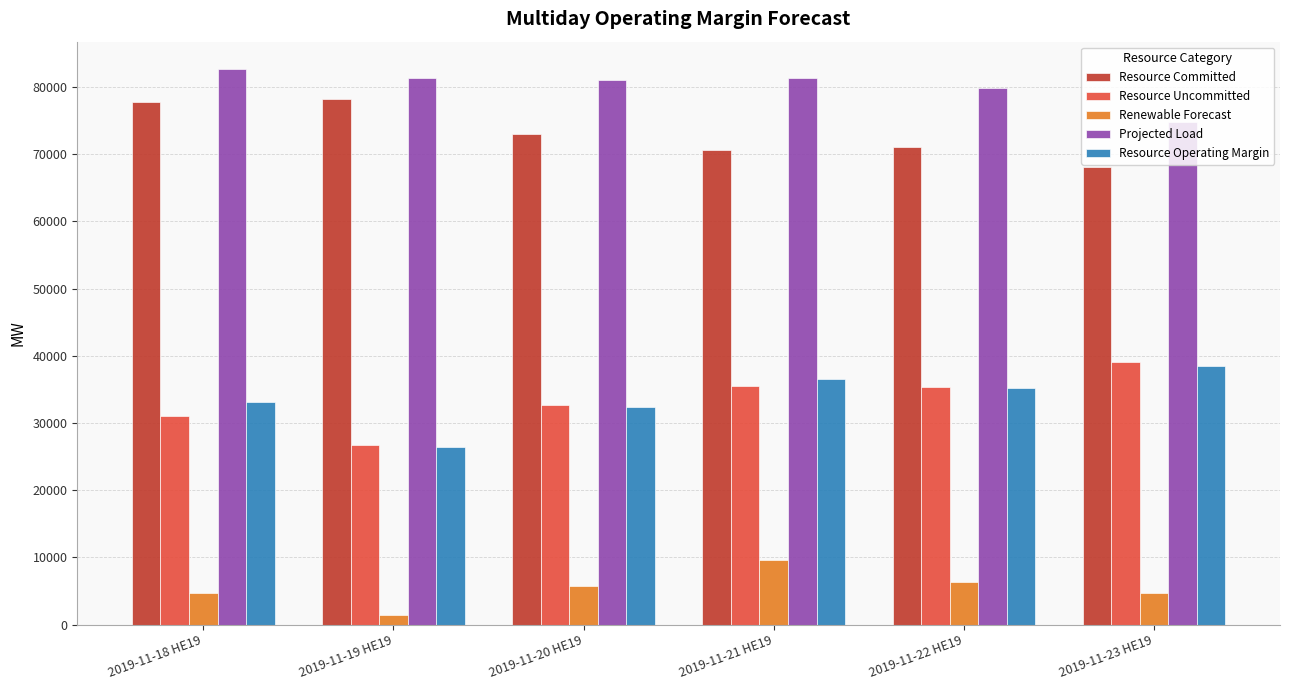

At which label does Projected Load reach its peak?

2019-11-18 HE19